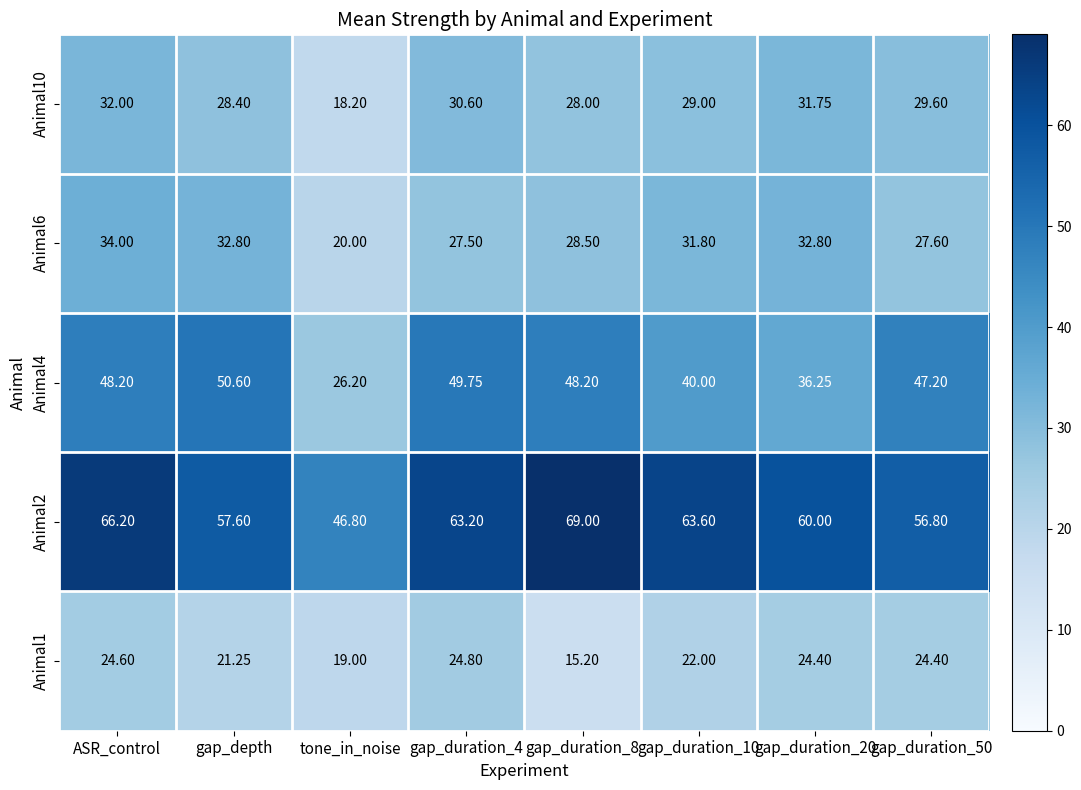

At which category is the sum across all series the highest?

ASR_control